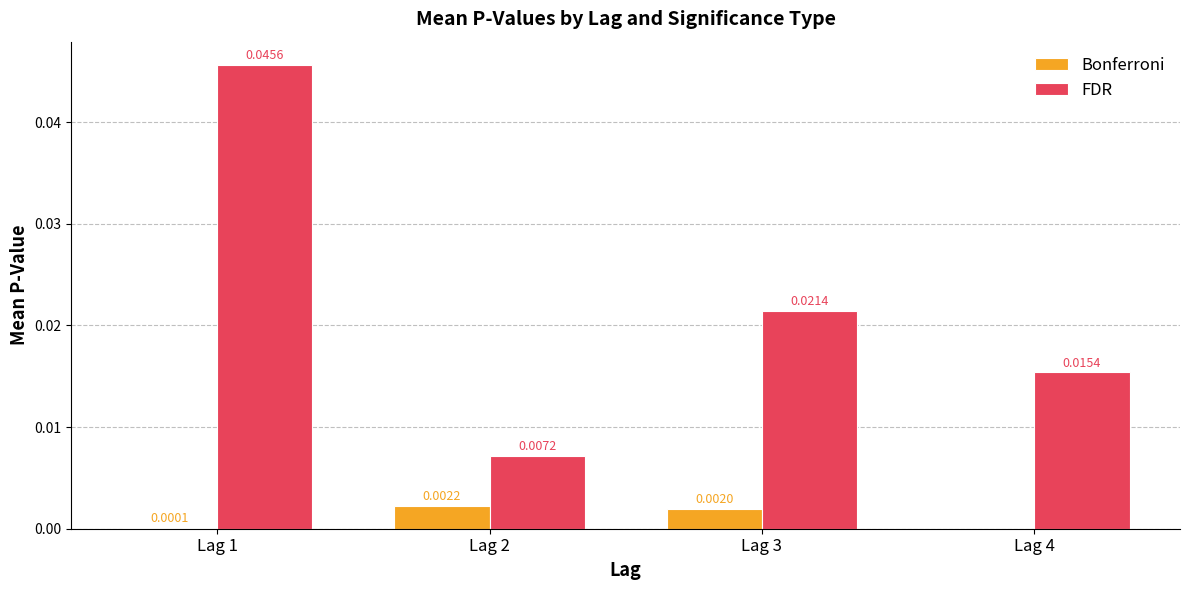

The FDR series shows 0.0 at Lag 3. True or false?

True